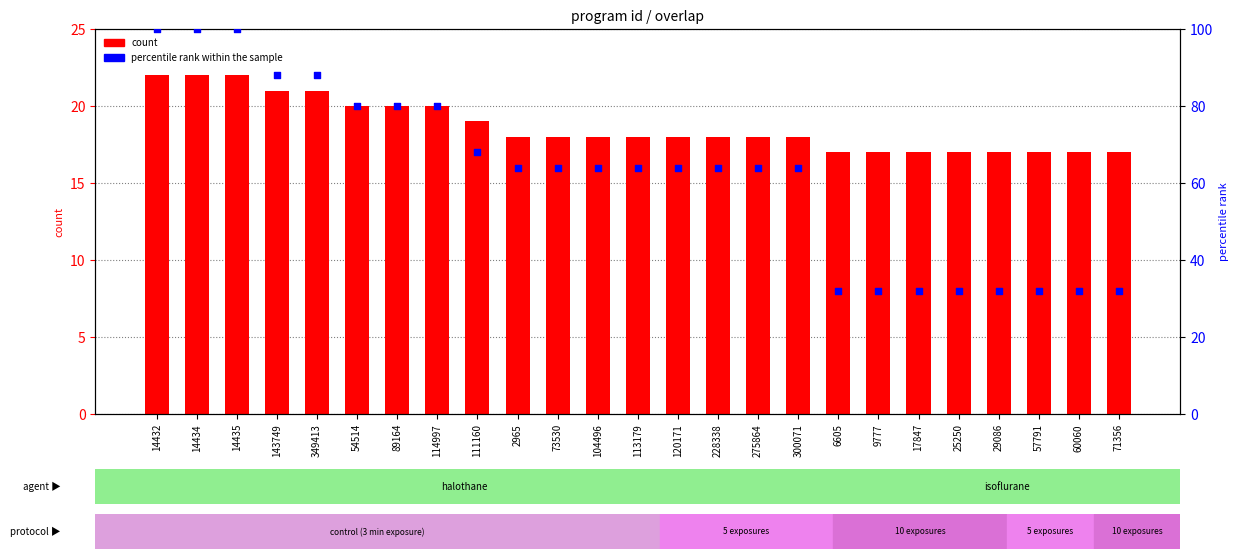

What is the total value across all series at 29086?

49